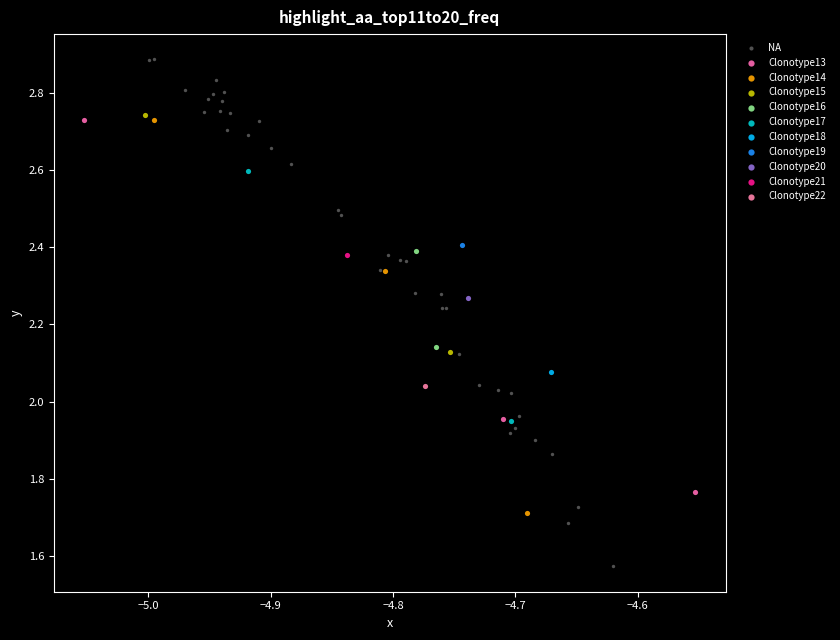

What are all the series names shown in the legend?

NA, Clonotype13, Clonotype14, Clonotype15, Clonotype16, Clonotype17, Clonotype18, Clonotype19, Clonotype20, Clonotype21, Clonotype22